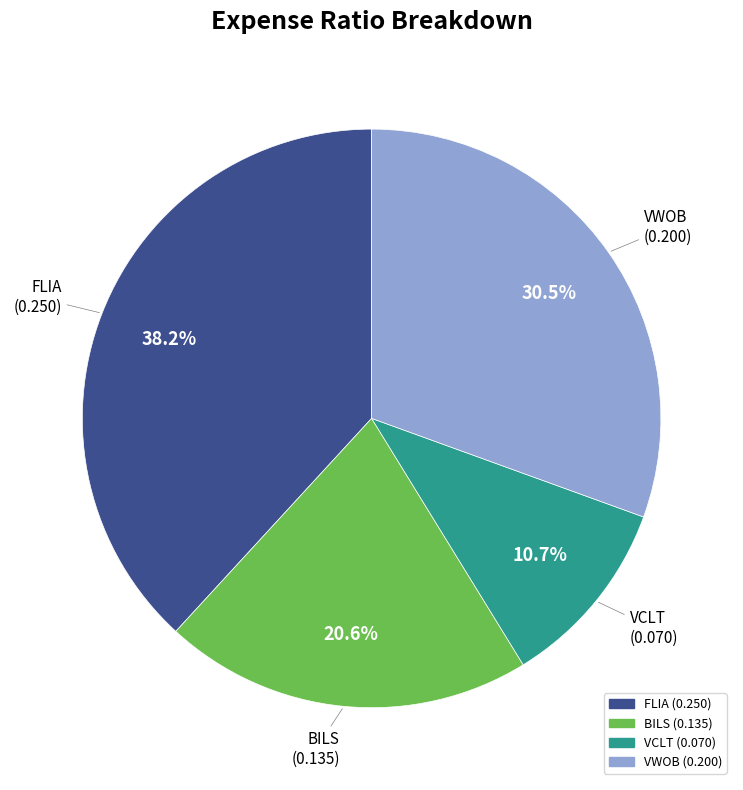

To the nearest percent, what portion does FLIA represent?

38%